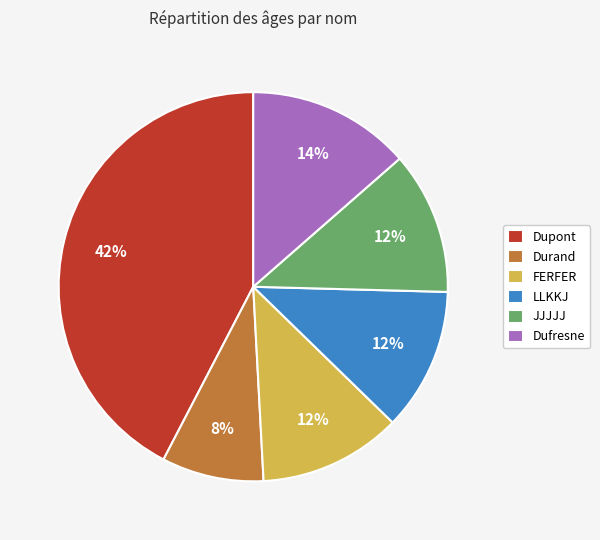

Which category has the smallest portion of the pie?

Durand